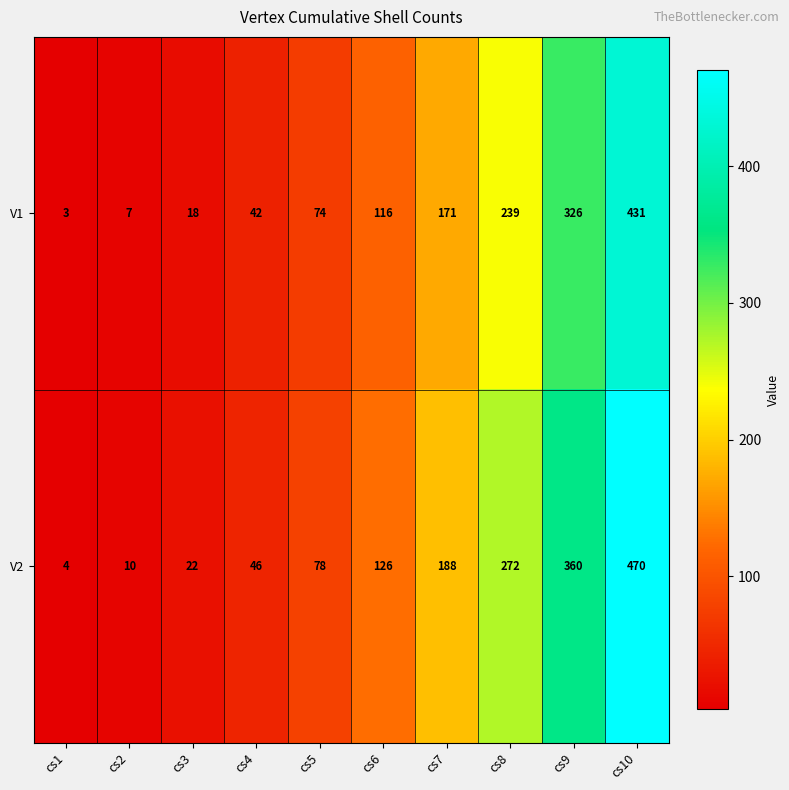

Which series has the widest spread of values?

V2